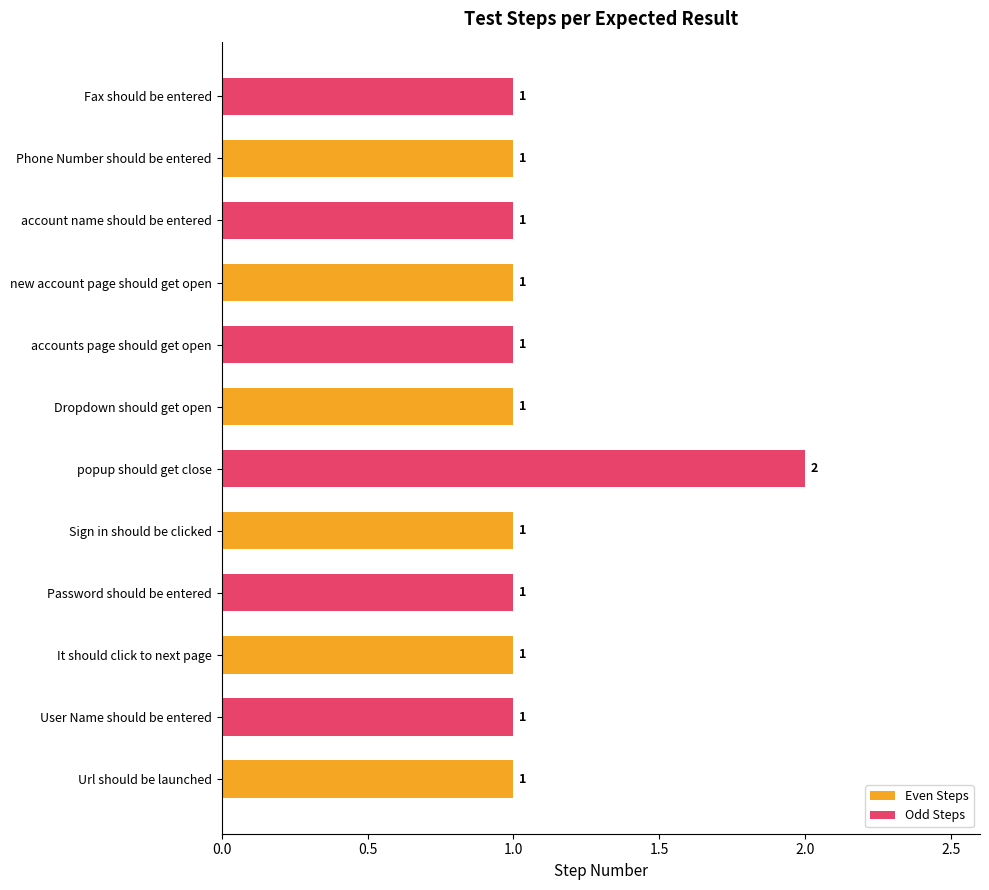

Rank the series by their average value, from lowest to highest.

Even Steps, Odd Steps